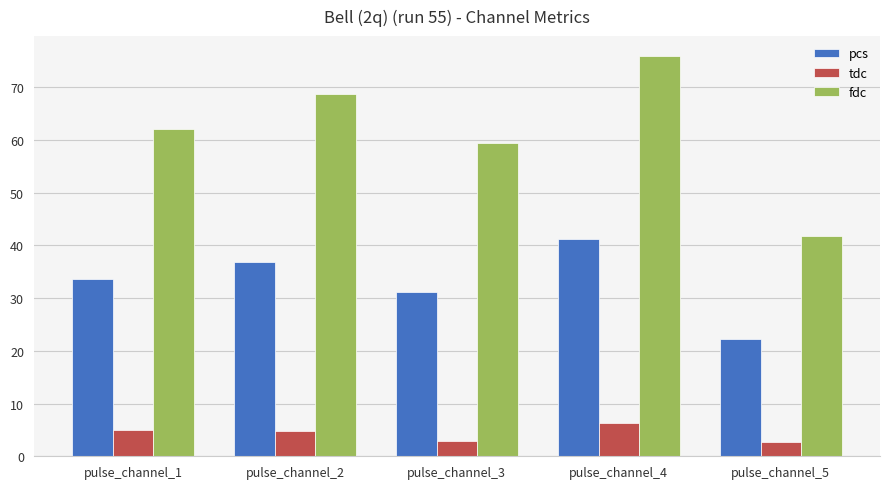

What is the difference between the maximum and minimum values in the pcs series?

18.9